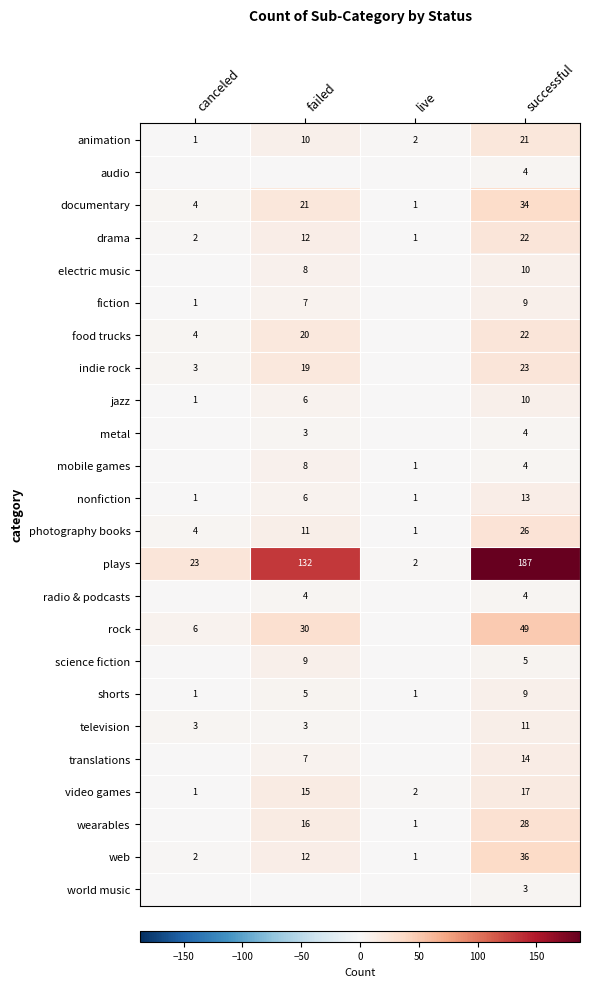

What is the difference between the second highest and second lowest values in the photography books series?

7